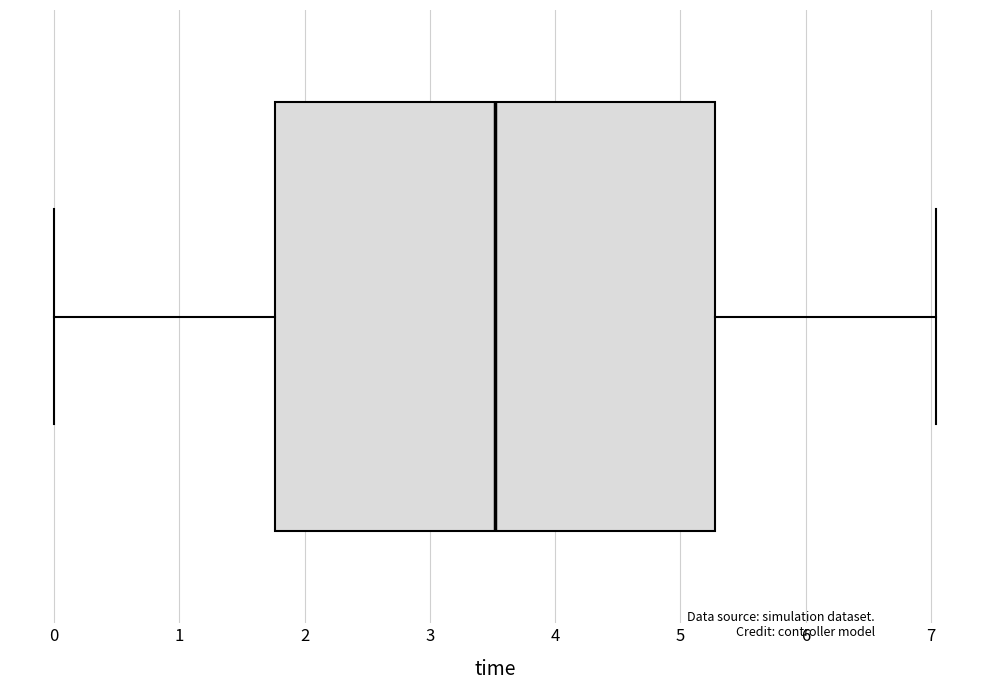

Where is the left edge of the box on the x-axis? The values are not printed on the chart, so give them approximately, as read against the axis.

1.8